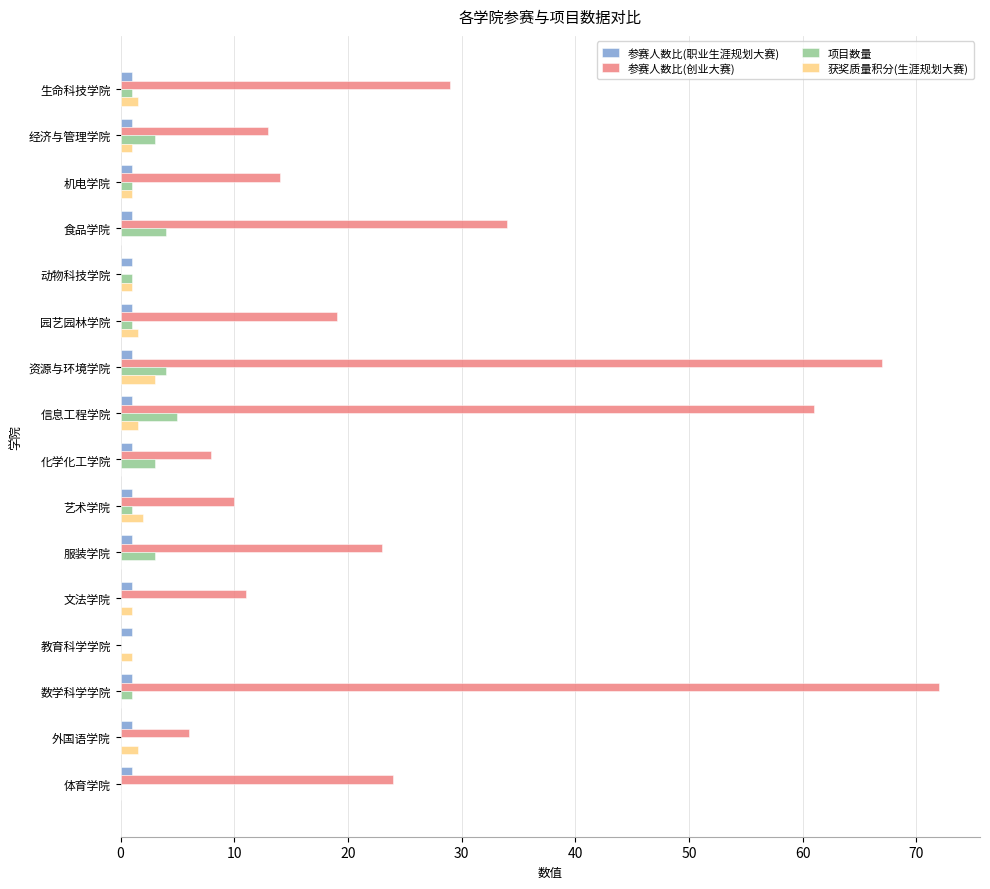

How many data points does each series have?

16